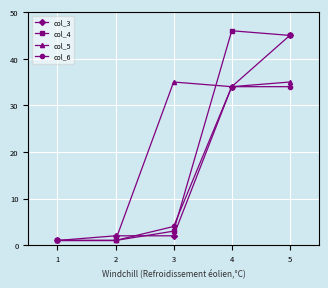

Where is the first local maximum for col_5?

3